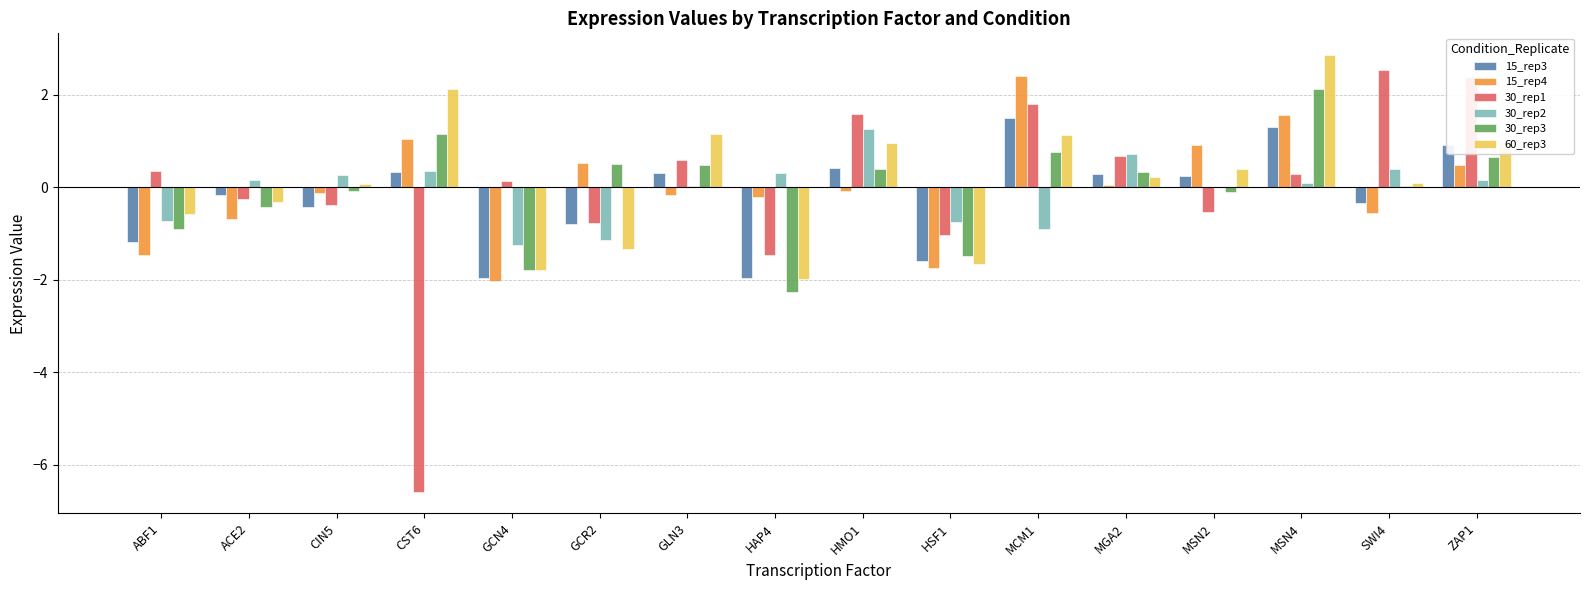

Which category has the highest value in the 60_rep3 series?

MSN4